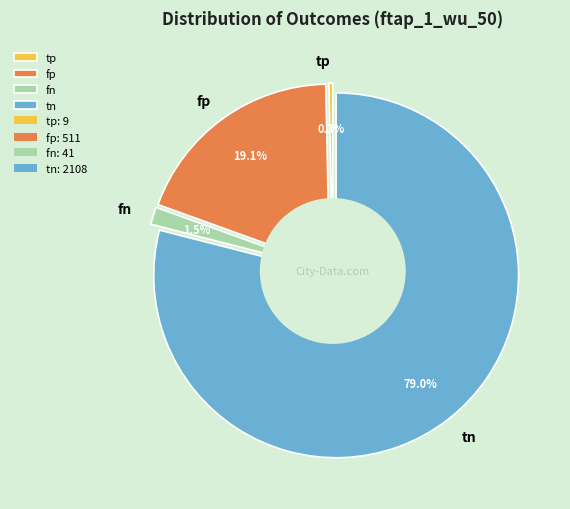

To the nearest percent, what percentage of the pie is fp?

19%